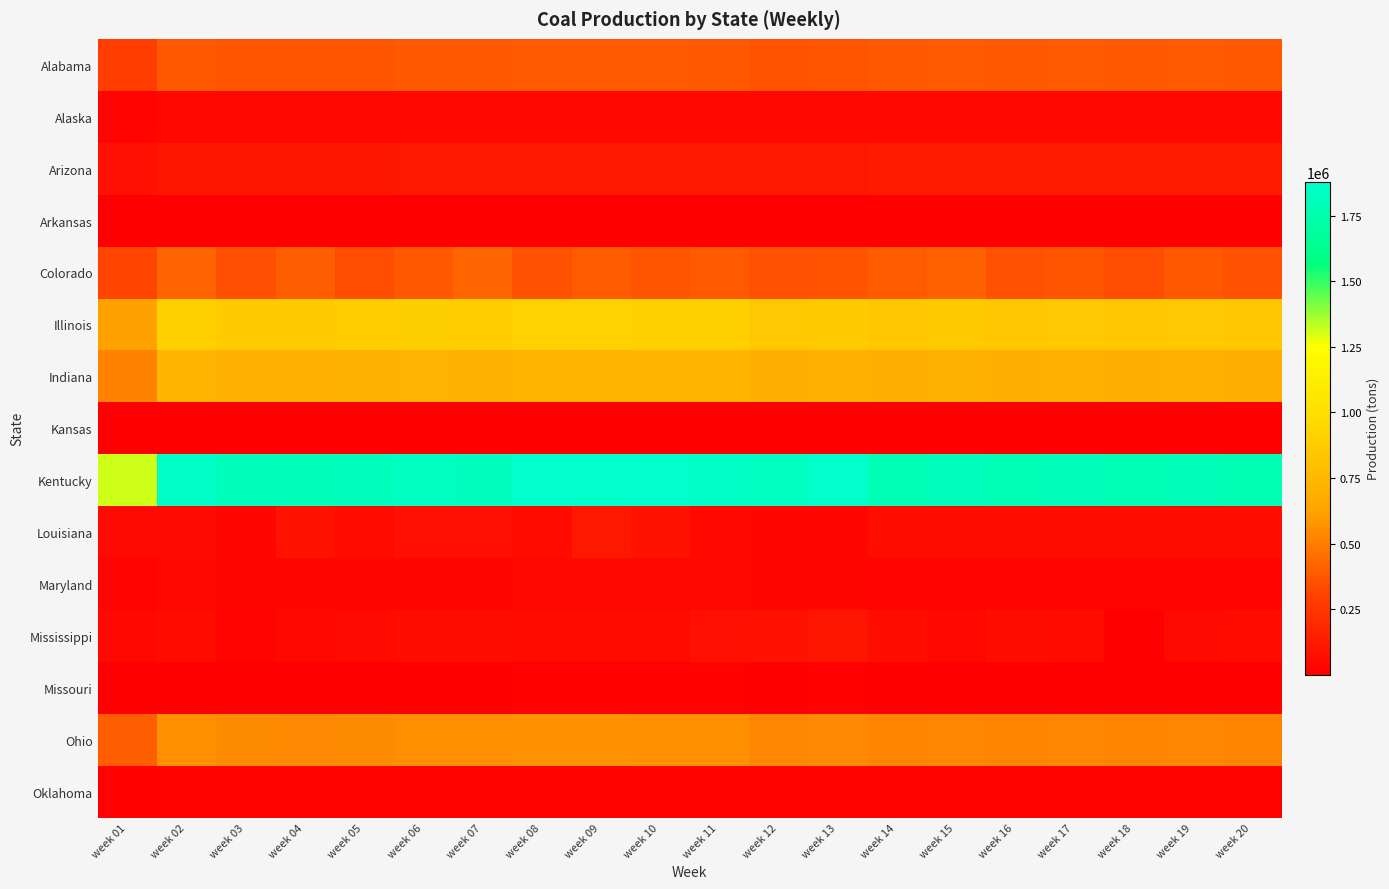

Which series has the widest spread of values?

Kentucky